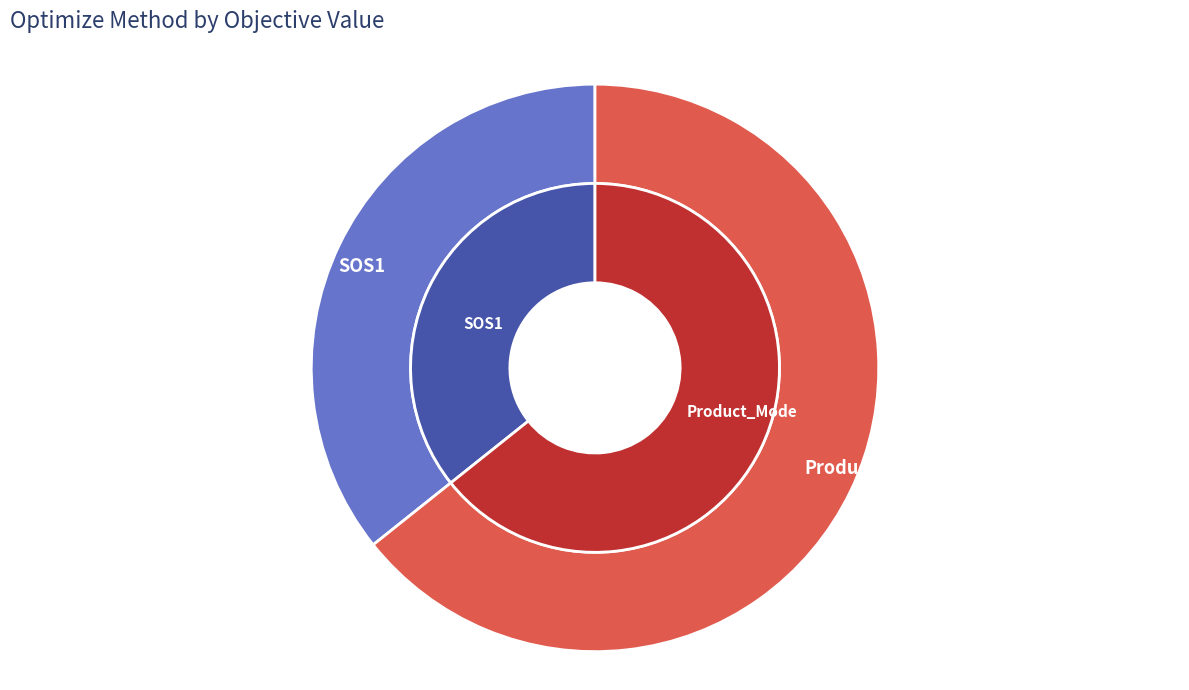

What is the ratio of the value at SOS1 to the value at Product_Mode?

0.6